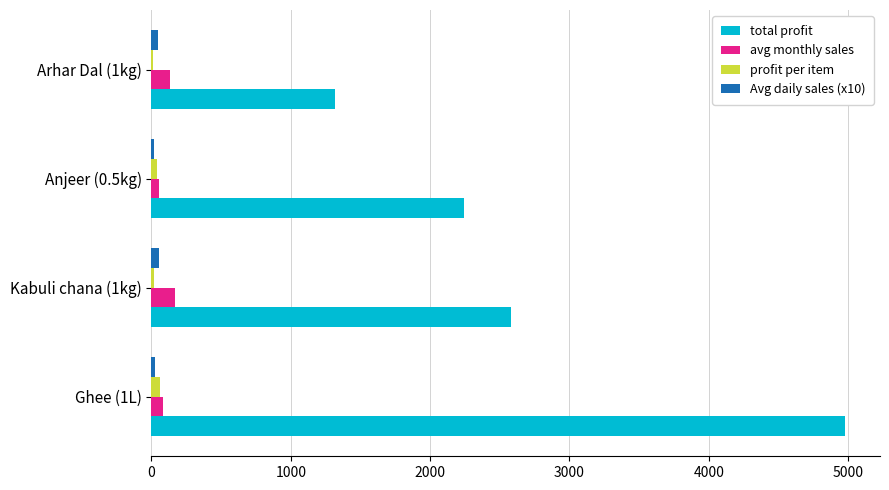

Which series has the largest total across all categories?

total profit